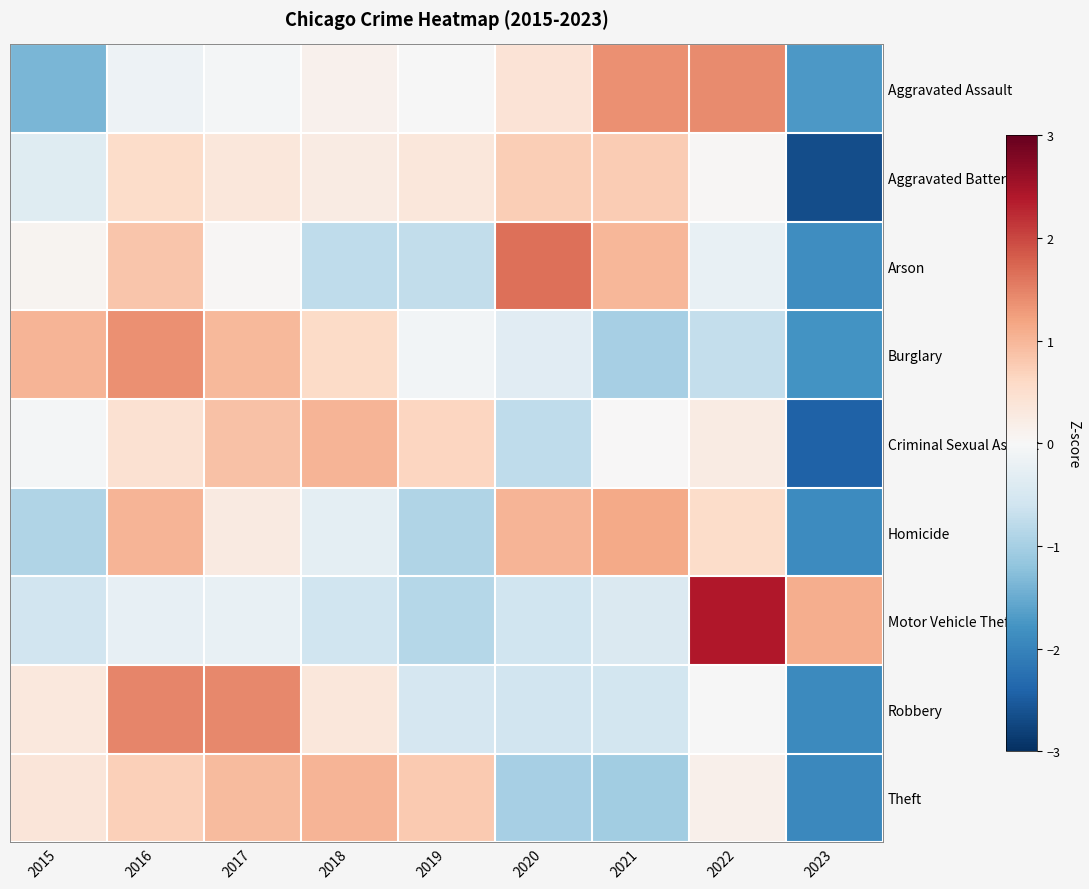

Reading right to left, what are all the values shown in this chart?

Aggravated Assault: 2023=-1.7	2022=1.4	2021=1.4	2020=0.4	2019=-0.0	2018=0.1	2017=-0.1	2016=-0.1	2015=-1.4
Aggravated Battery: 2023=-2.7	2022=0.0	2021=0.8	2020=0.7	2019=0.4	2018=0.2	2017=0.3	2016=0.5	2015=-0.4
Arson: 2023=-1.9	2022=-0.2	2021=1.0	2020=1.6	2019=-0.7	2018=-0.8	2017=0.0	2016=0.8	2015=0.1
Burglary: 2023=-1.8	2022=-0.7	2021=-1.0	2020=-0.3	2019=-0.1	2018=0.6	2017=1.0	2016=1.4	2015=1.0
Criminal Sexual Assault: 2023=-2.4	2022=0.2	2021=0.0	2020=-0.8	2019=0.6	2018=1.0	2017=0.9	2016=0.4	2015=-0.1
Homicide: 2023=-1.9	2022=0.6	2021=1.1	2020=1.0	2019=-0.9	2018=-0.3	2017=0.3	2016=1.0	2015=-0.9
Motor Vehicle Theft: 2023=1.1	2022=2.4	2021=-0.4	2020=-0.6	2019=-0.9	2018=-0.6	2017=-0.2	2016=-0.2	2015=-0.6
Robbery: 2023=-1.9	2022=-0.0	2021=-0.5	2020=-0.6	2019=-0.5	2018=0.3	2017=1.4	2016=1.5	2015=0.3
Theft: 2023=-1.9	2022=0.1	2021=-1.0	2020=-1.0	2019=0.8	2018=1.0	2017=0.9	2016=0.7	2015=0.4